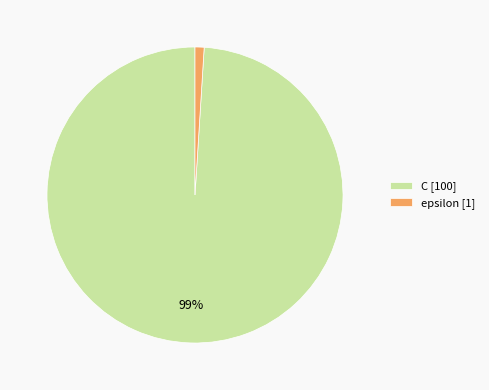

What is the largest slice in the pie chart?

C